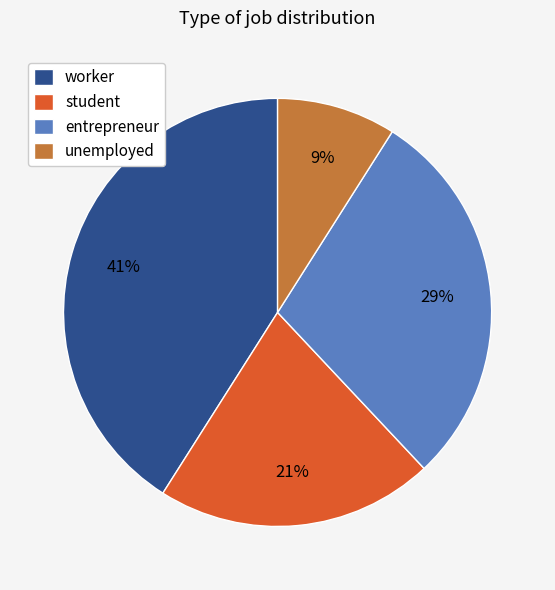

What is the ratio of the value at worker to the value at entrepreneur?

1.4